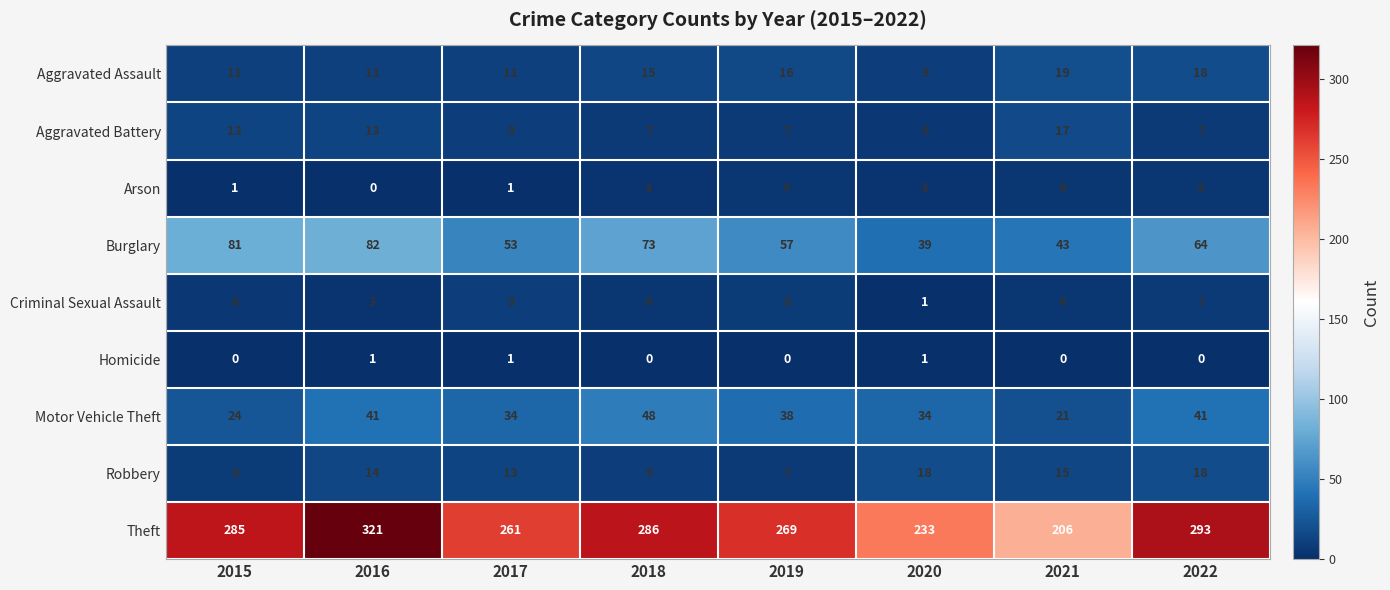

What is the approximate value of Aggravated Battery at 2021, to the nearest 5?

15